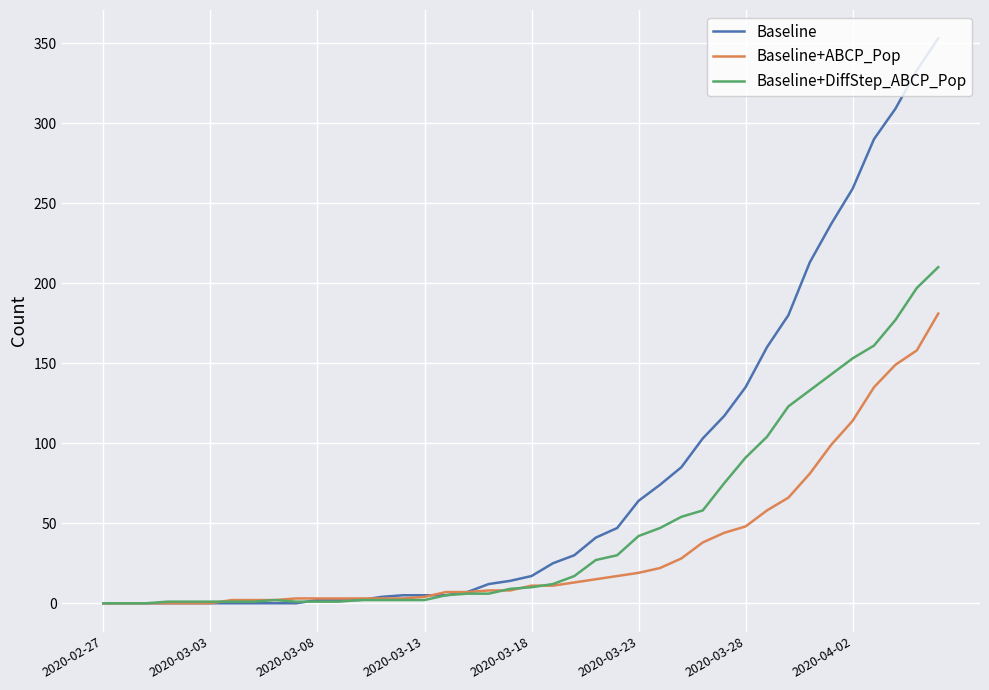

Which series has the largest range (max minus min)?

Baseline